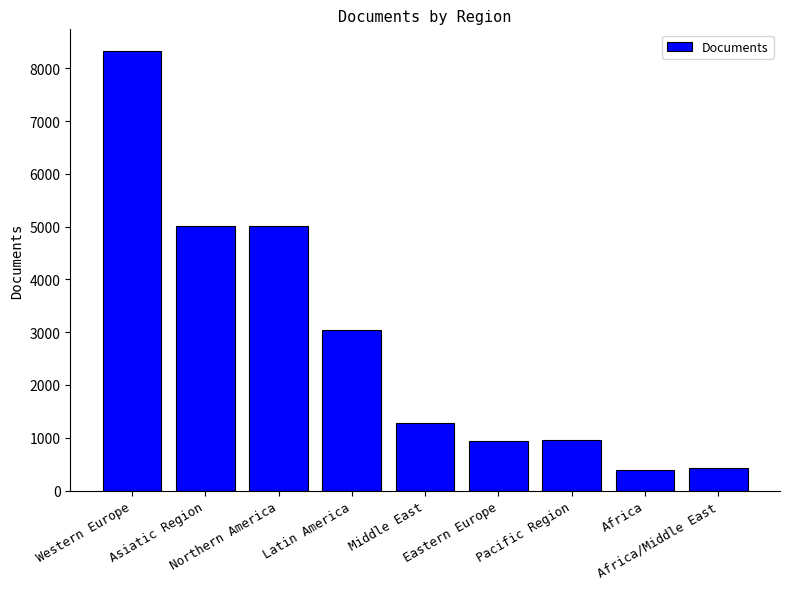

Which has a higher value, Latin America or Pacific Region?

Latin America